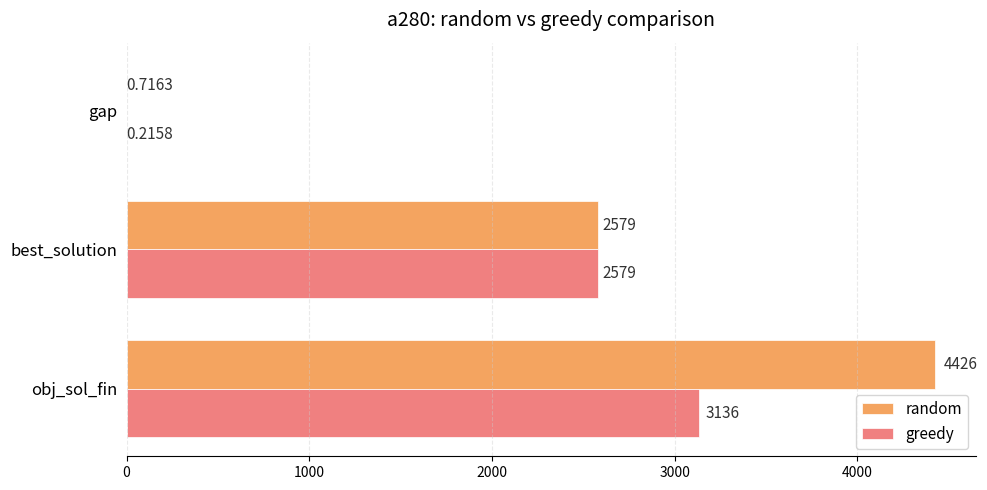

What is the maximum value for greedy?

3135.5